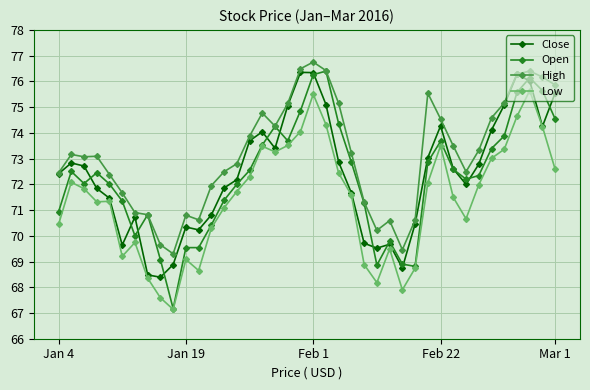

At how many categories does at least one series exceed 67?

40